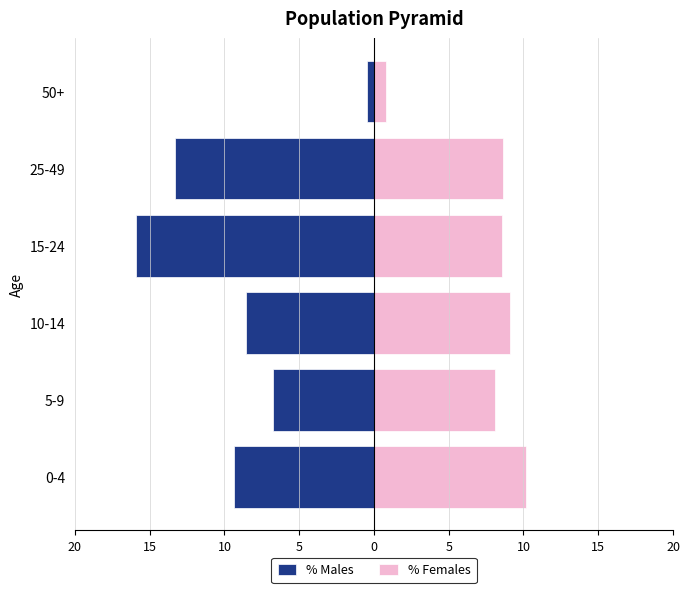

True or false: % Females has a value of 0.8 at 50+.

True